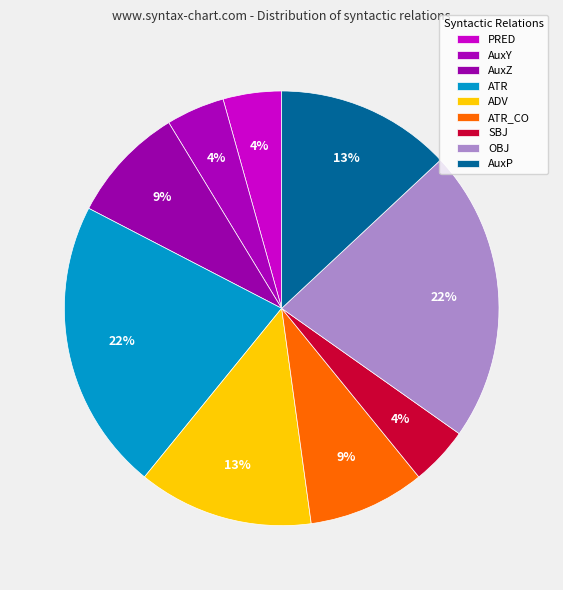

Rank the categories by value from lowest to highest.

PRED, AuxY, SBJ, AuxZ, ATR_CO, ADV, AuxP, ATR, OBJ